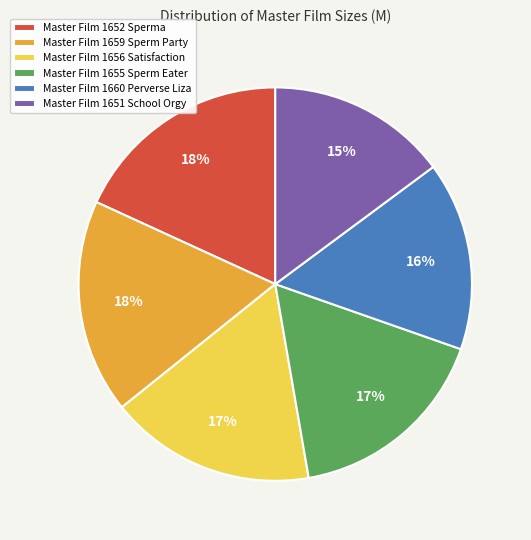

Which category has the smallest portion of the pie?

Master Film 1651 School Orgy